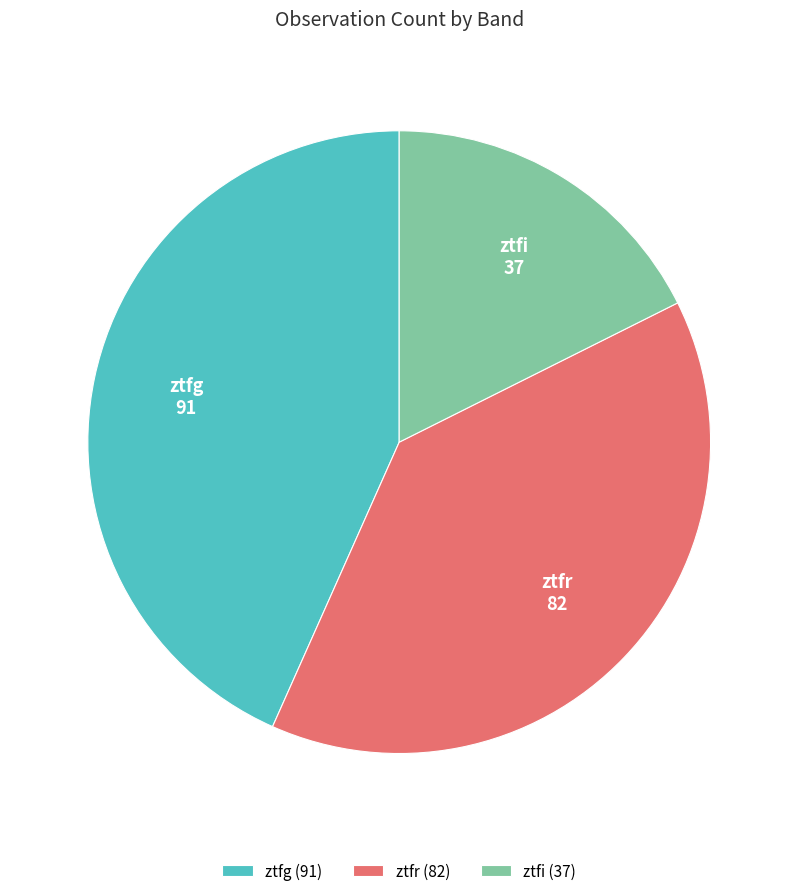

Is it true that ztfi is 18% of the pie?

True